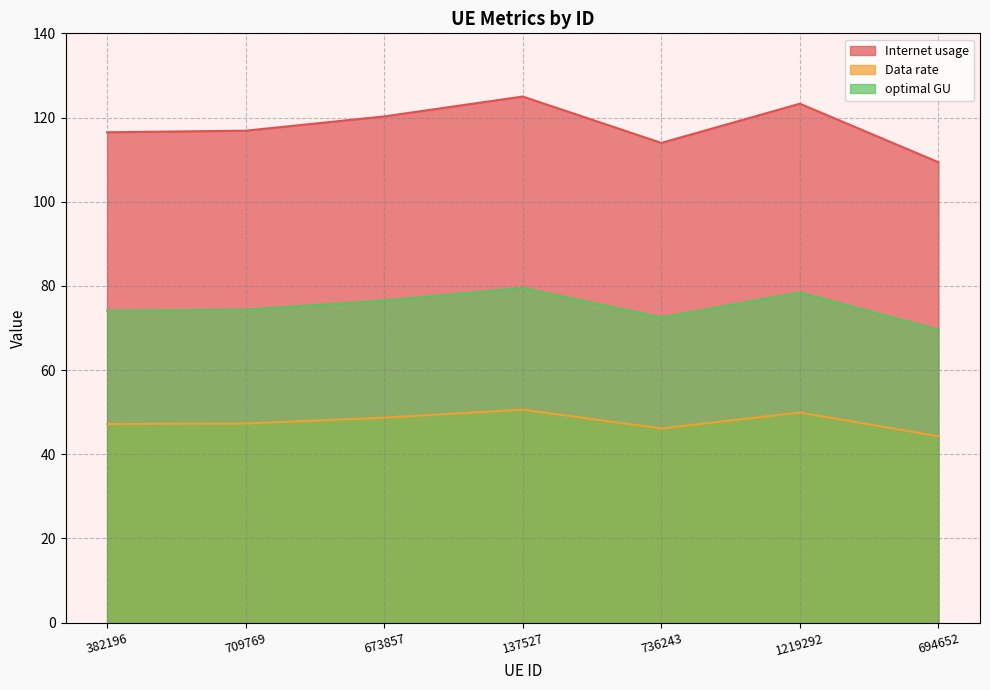

The Internet usage series shows 77.5 at 673857. True or false?

False